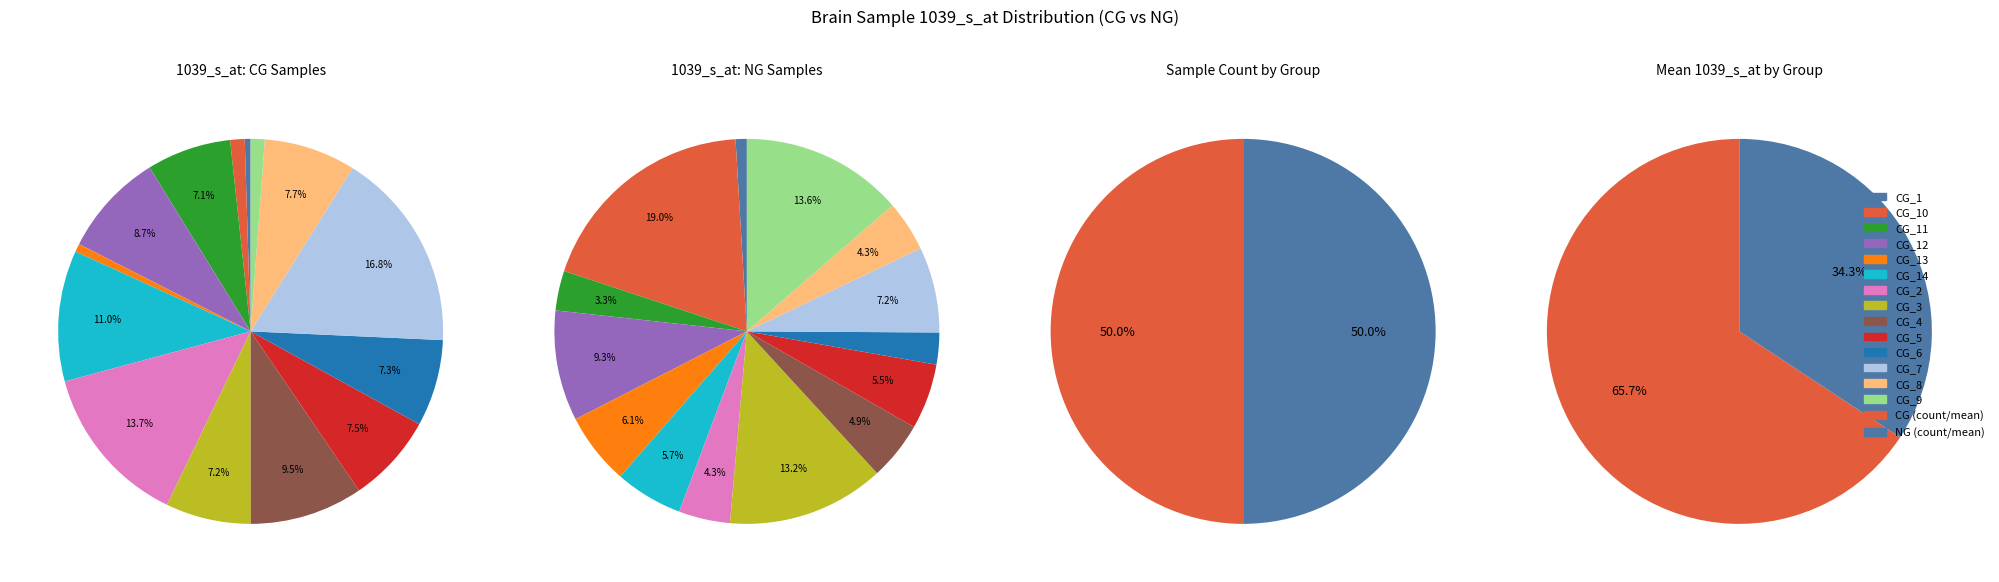

Does Brain_CG_11 account for over 50% of the chart?

No